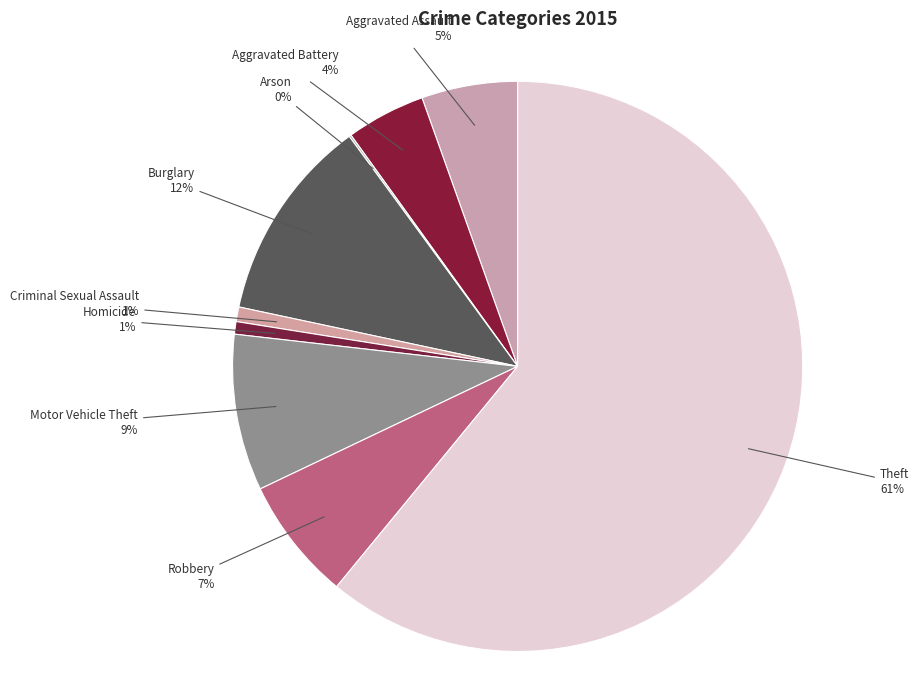

Which category has the biggest portion of the pie?

Theft